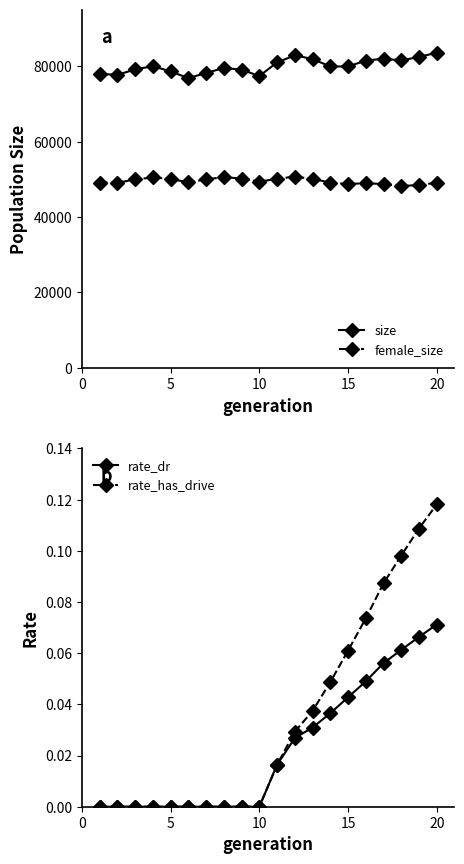

True or false: size has more than 0 interior local peaks.

True